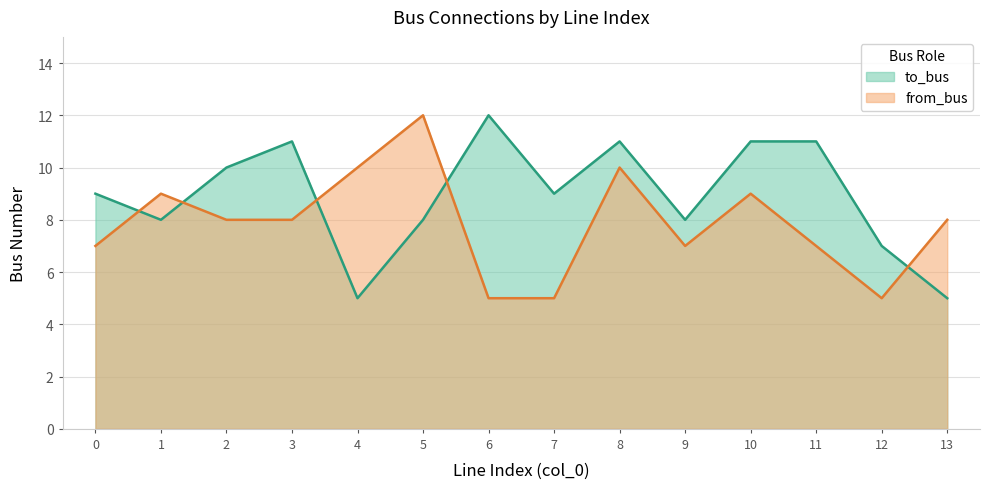

Which category has the highest value in the from_bus series?

5